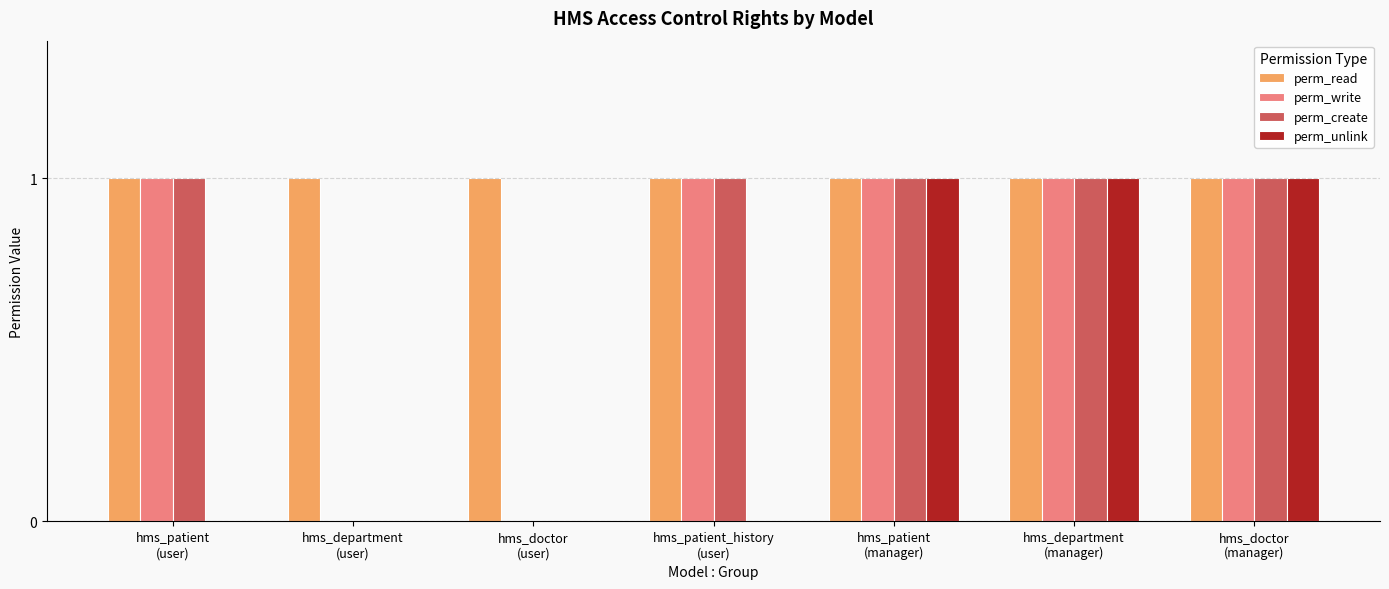

What is the sum of all perm_create values?

5